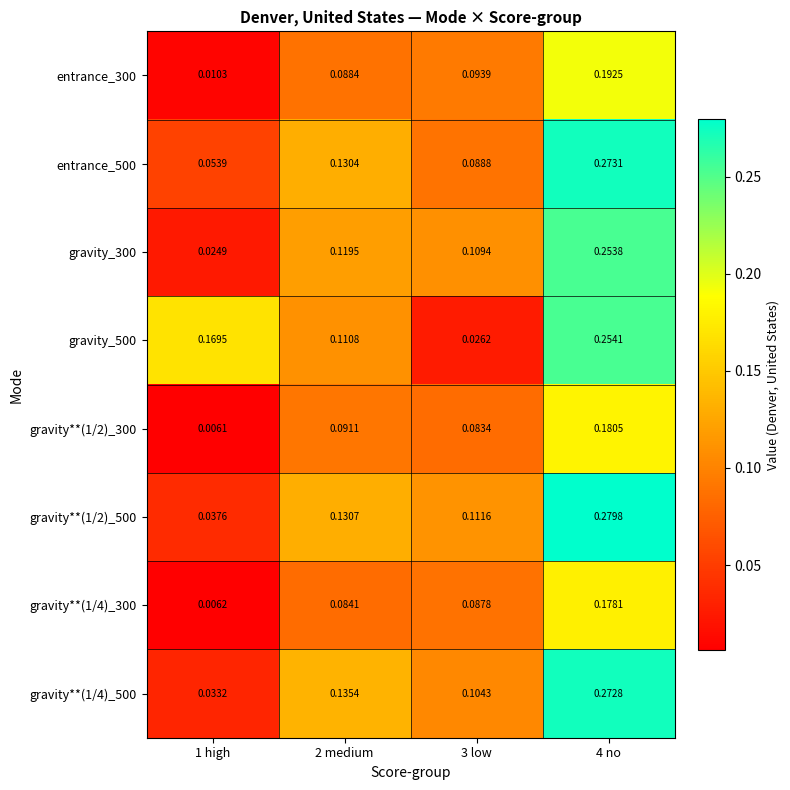

Is the value of gravity**(1/4)_300 at 2 medium greater than the value of gravity_500 at 2 medium?

No